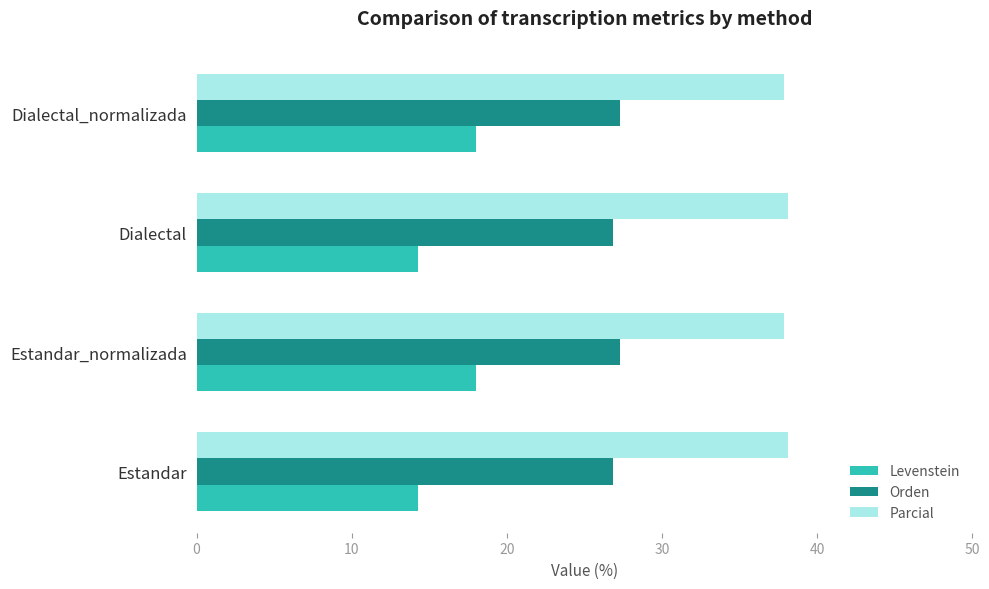

Rank the series by their average value, from lowest to highest.

Levenstein, Orden, Parcial